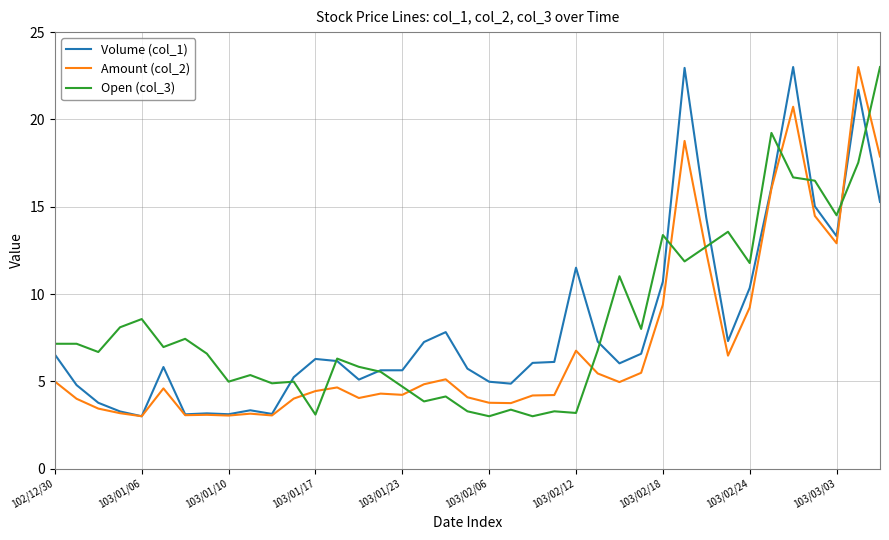

True or false: Open (col_3) and Amount (col_2) cross at least once.

True